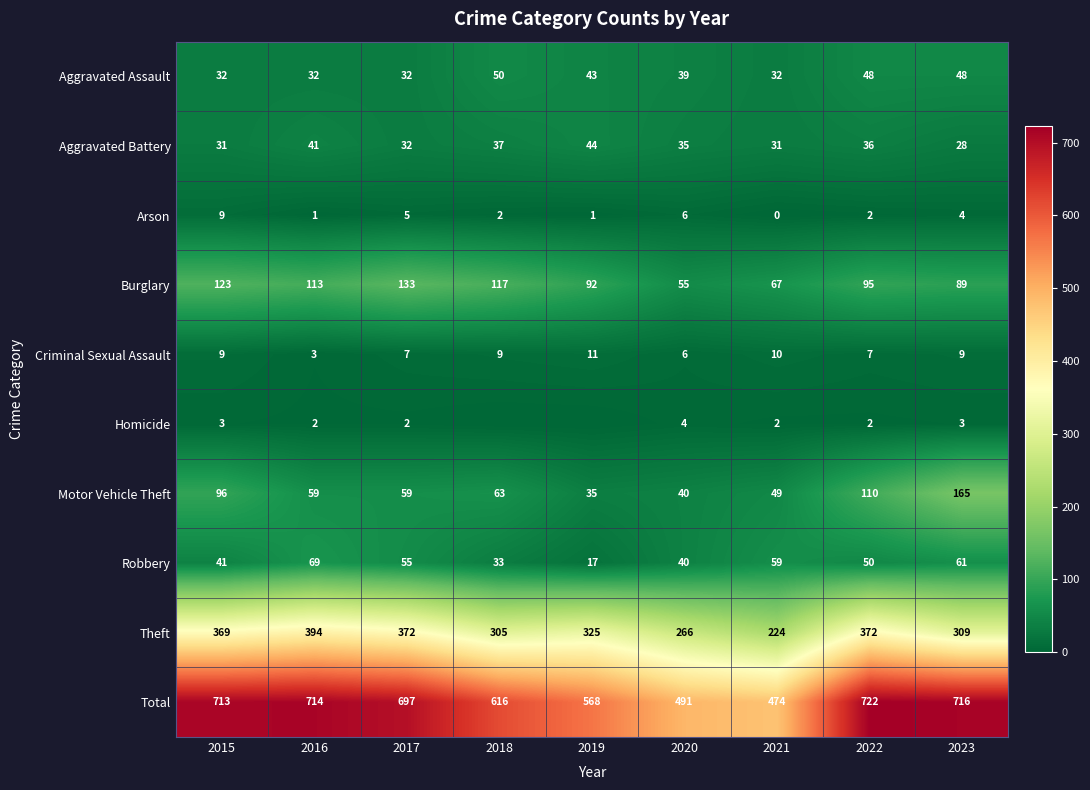

At which label does Criminal Sexual Assault reach its peak?

2019